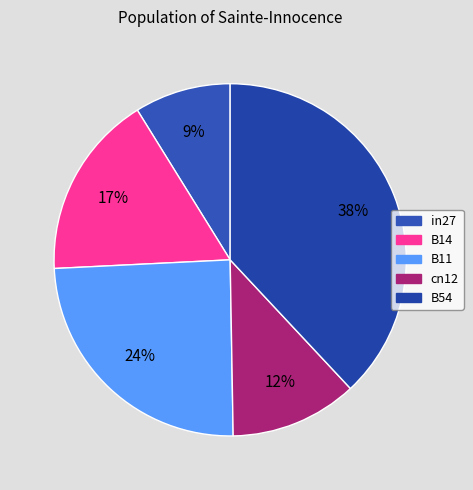

True or false: B54 accounts for 38% of the total.

True